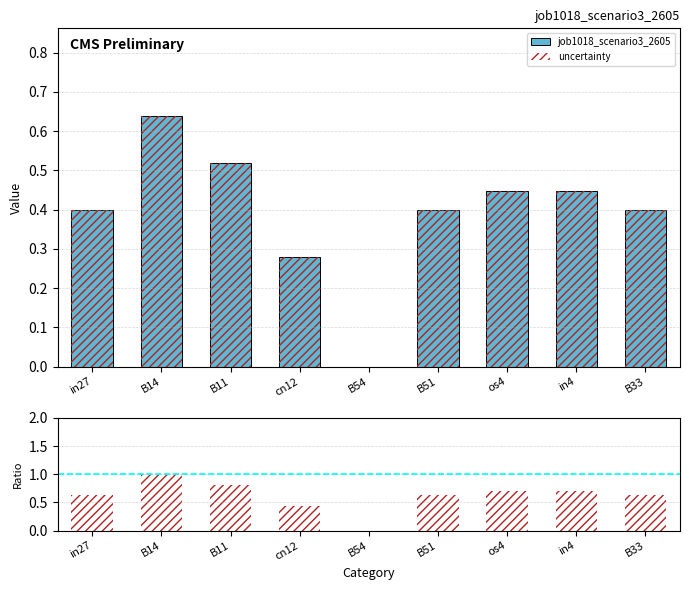

Count the number of categories in the chart.

9